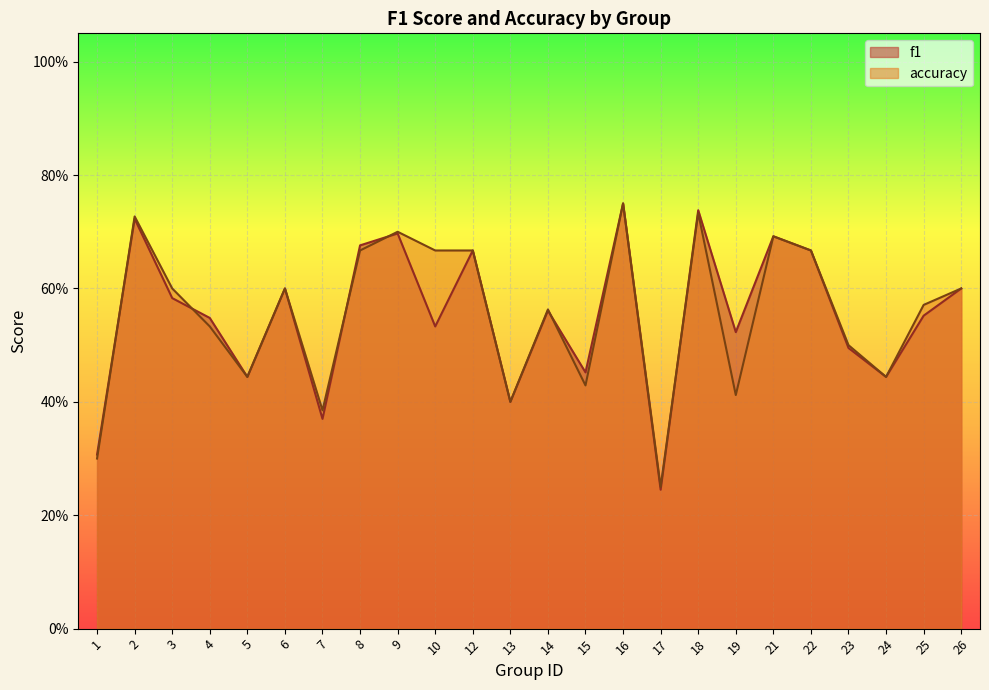

Between 9 and 14, which series saw the biggest shift?

accuracy